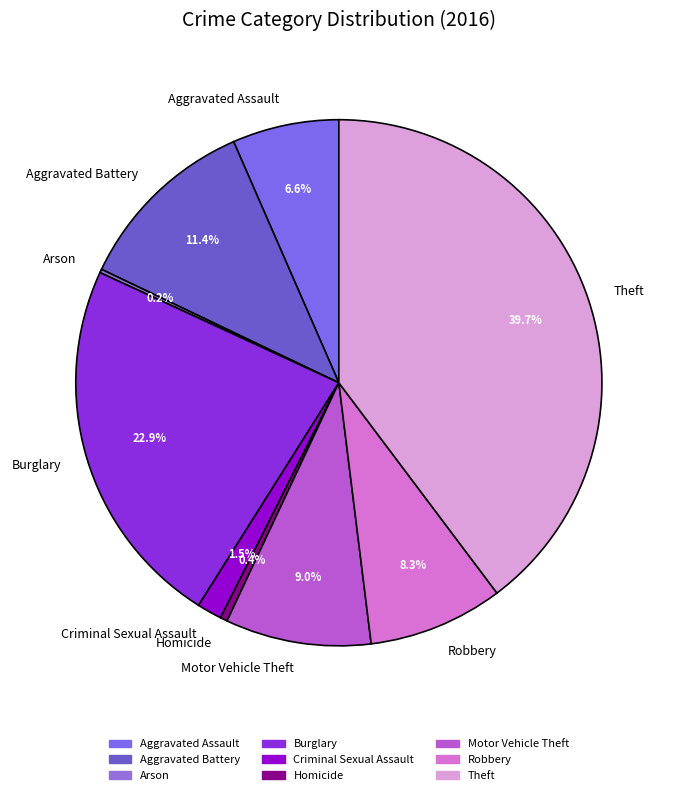

To the nearest percent, what is the average slice percentage?

11%